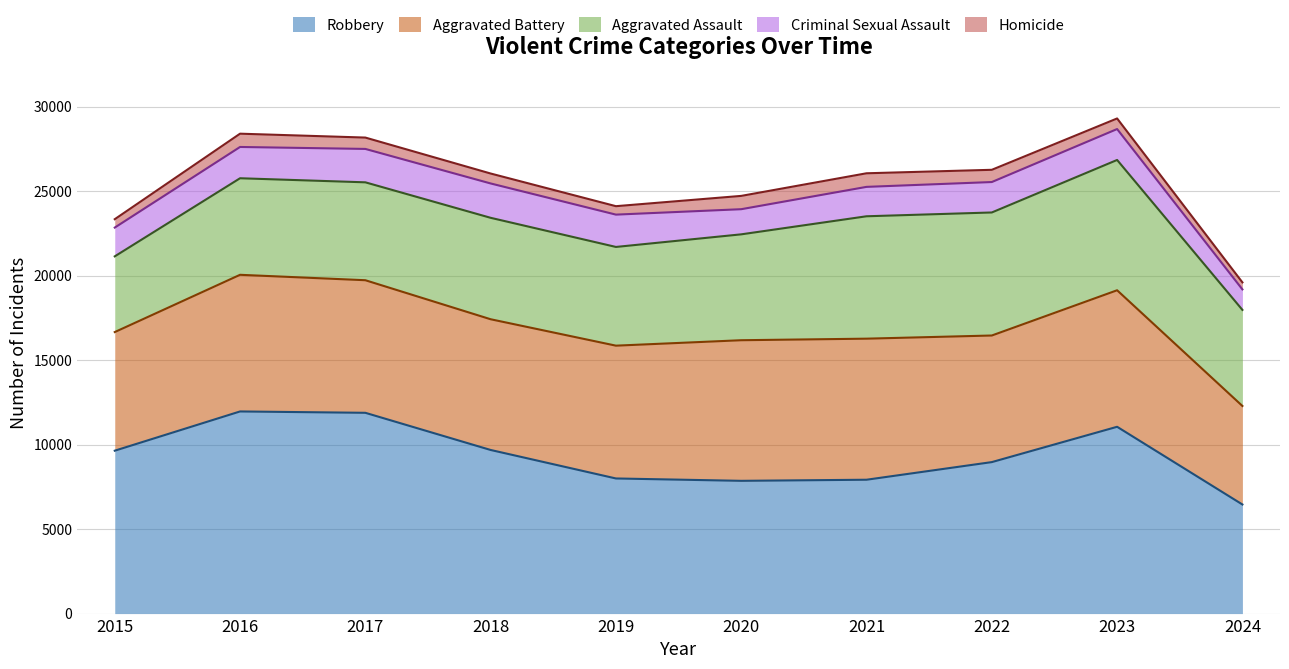

Which series changed the most between 2016 and 2020?

Robbery